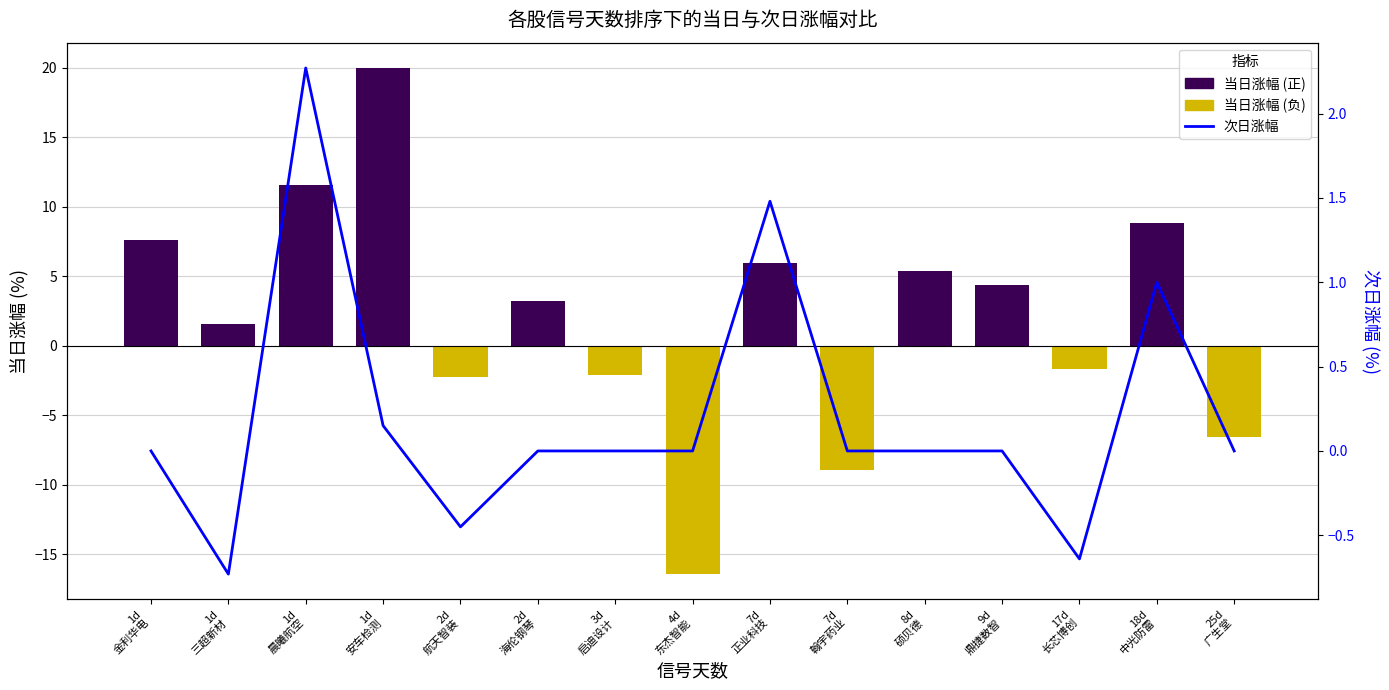

Is it true that 次日涨幅 equals 1.1 at 4d
东杰智能?

False